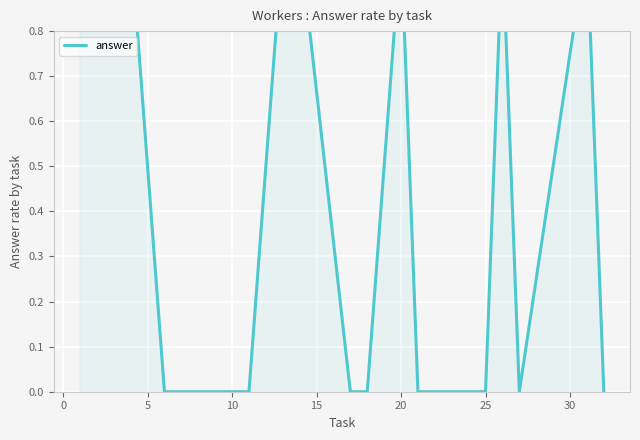

Count the values in the range 0 to 1.

20